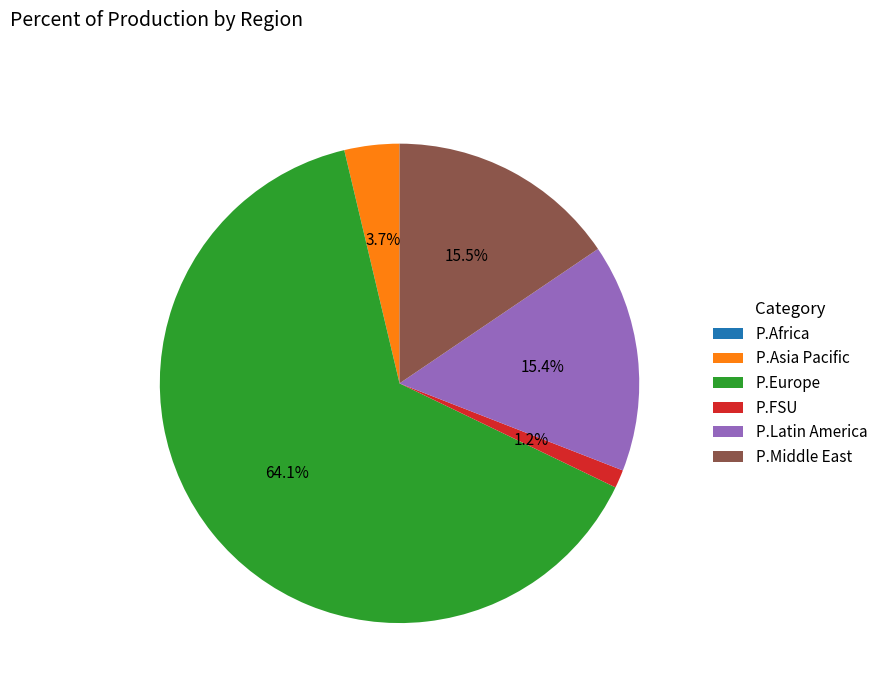

To the nearest percent, what is the combined percentage of P.Middle East and P.Europe?

80%